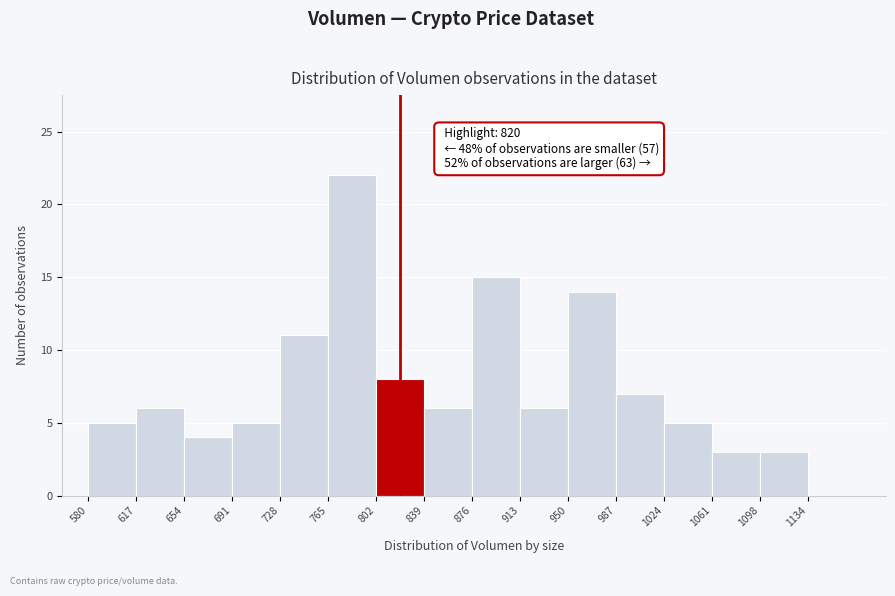

Over which range of the x-axis is the bar tallest?

765 to 802